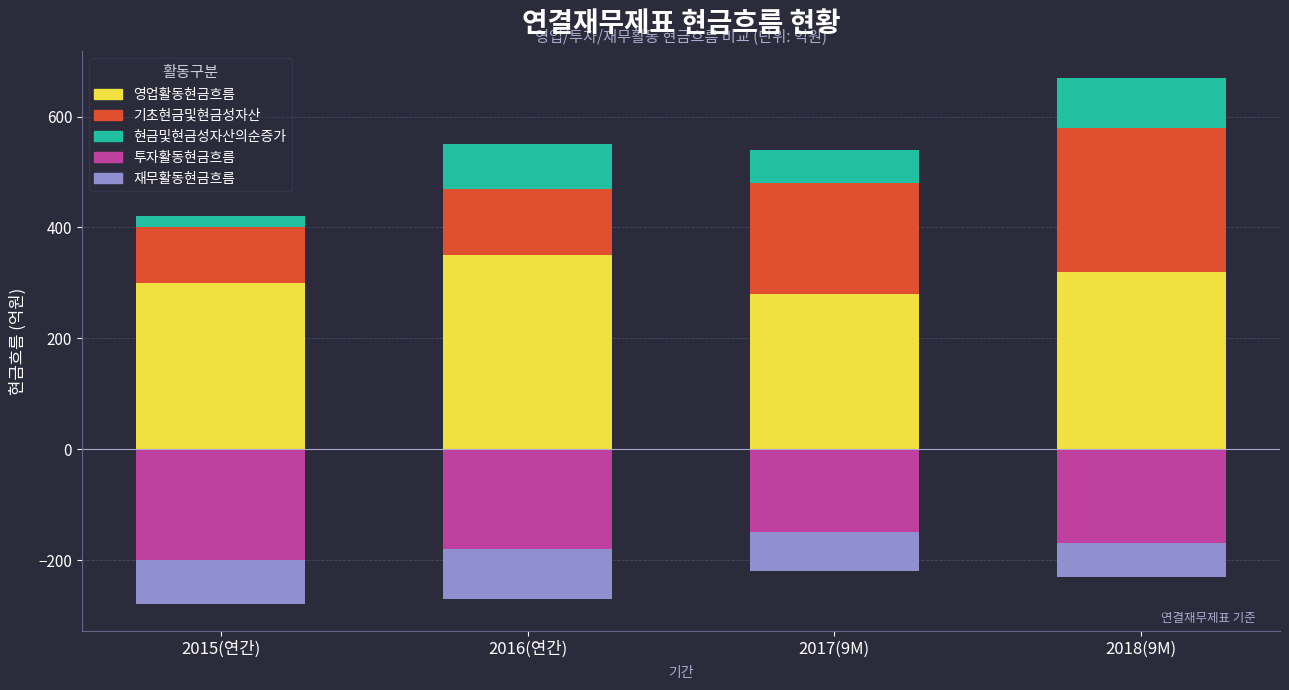

Where is 현금및현금성자산의순증가 nearest to the value 55?

2017(9M)